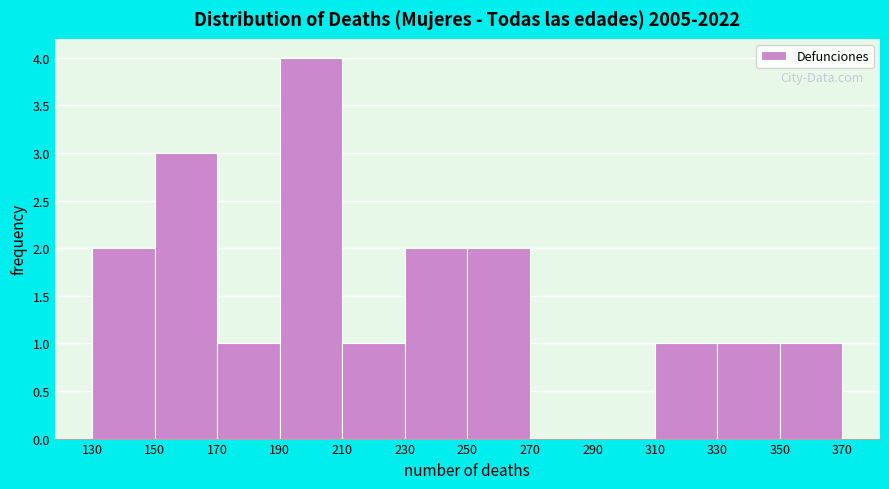

What is the height of the bar covering 130 to 150 on the x-axis? The values are not printed on the chart, so give them approximately, as read against the axis.

2